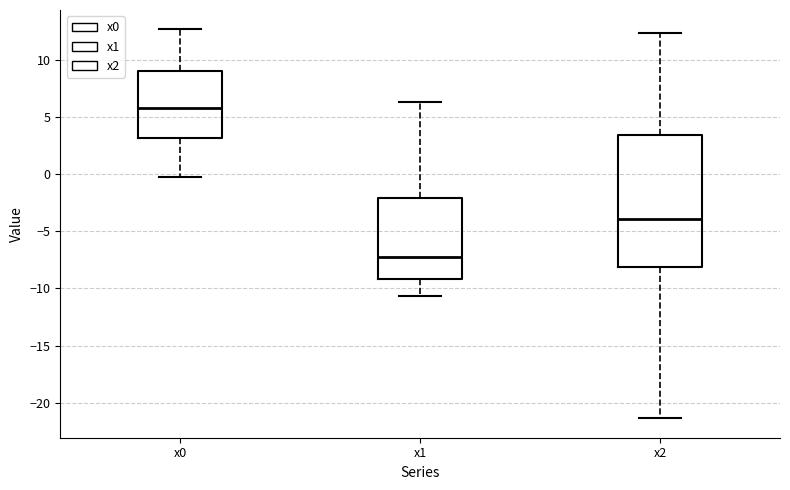

Which box's median line is the highest?

x0